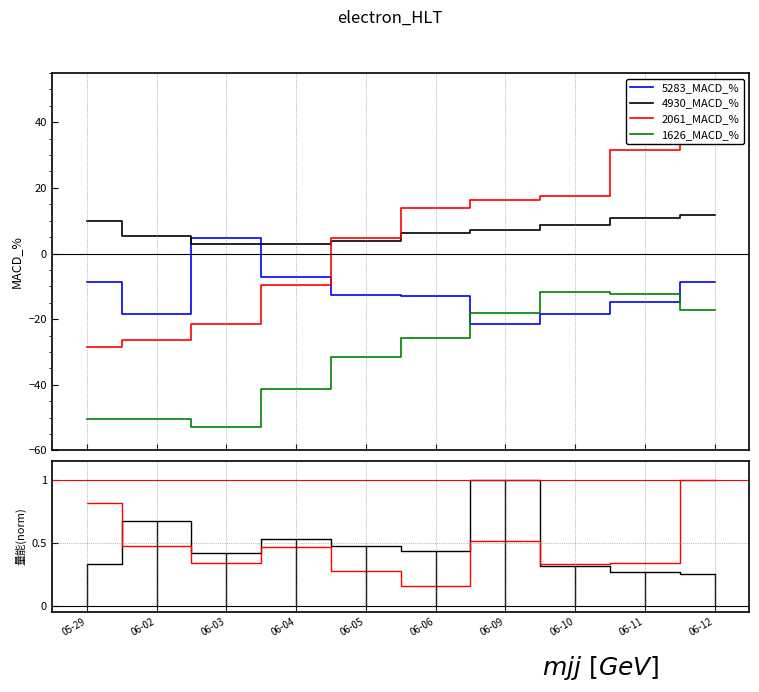

In 1626_MACD_%, how many points are higher than both neighbors (excluding endpoints)?

2